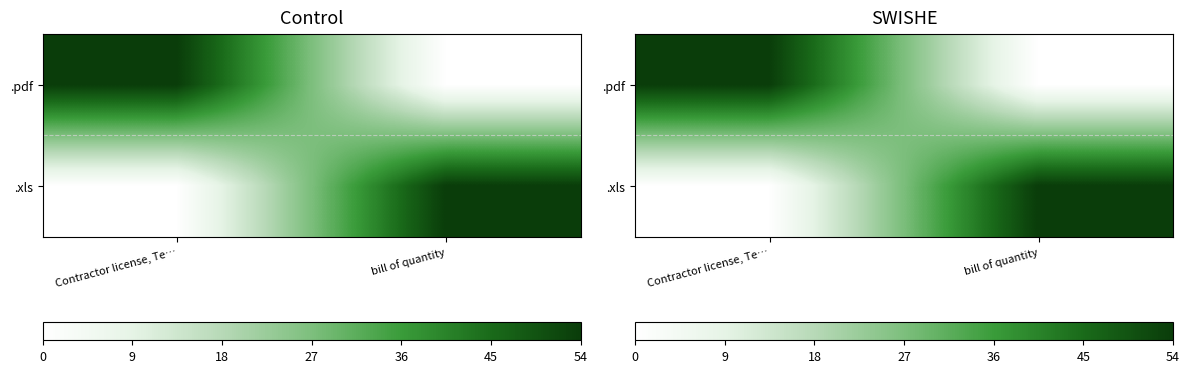

What is the difference between the maximum and minimum values in the .xls series?

54